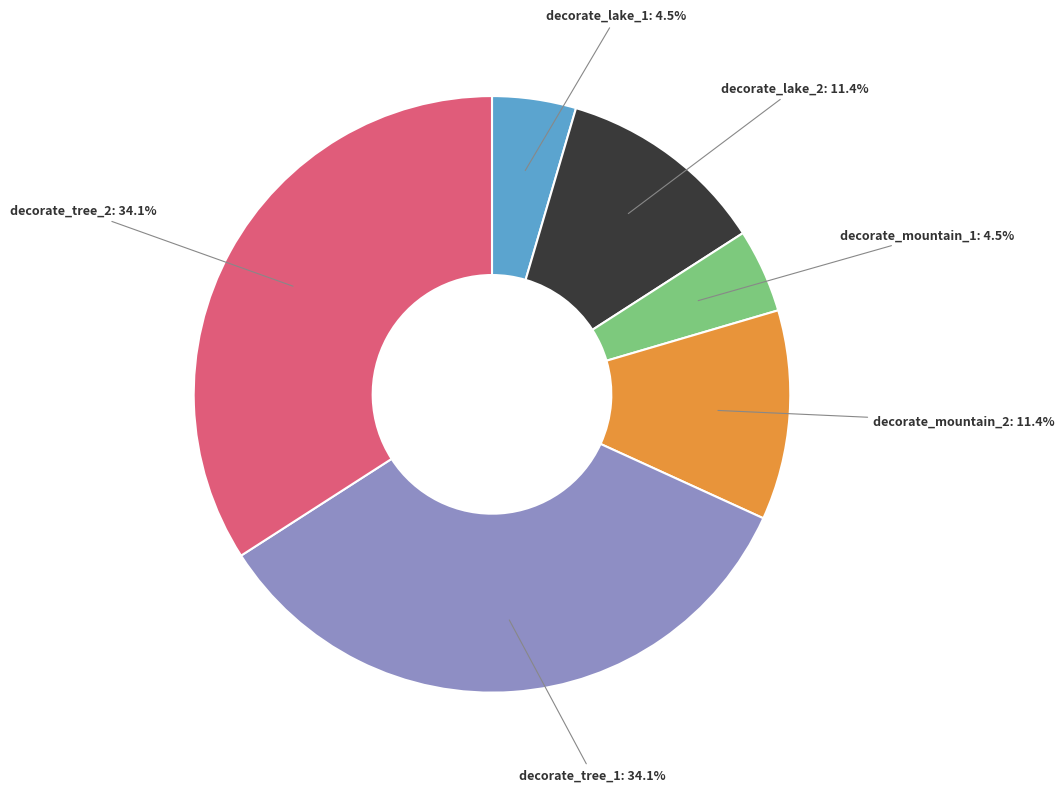

What is the ratio of the value at decorate_tree_1: 34.1% to the value at decorate_mountain_2: 11.4%?

3.0